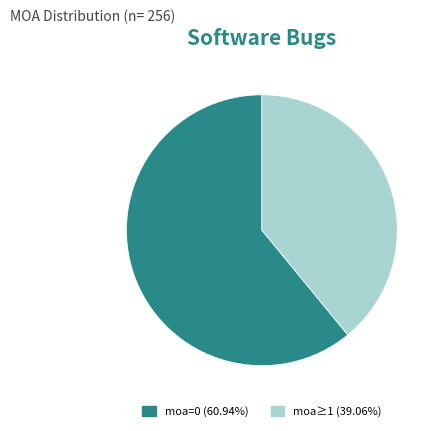

Is the sum of moa≥1 (39.06%) and moa=0 (60.94%) greater than half?

Yes